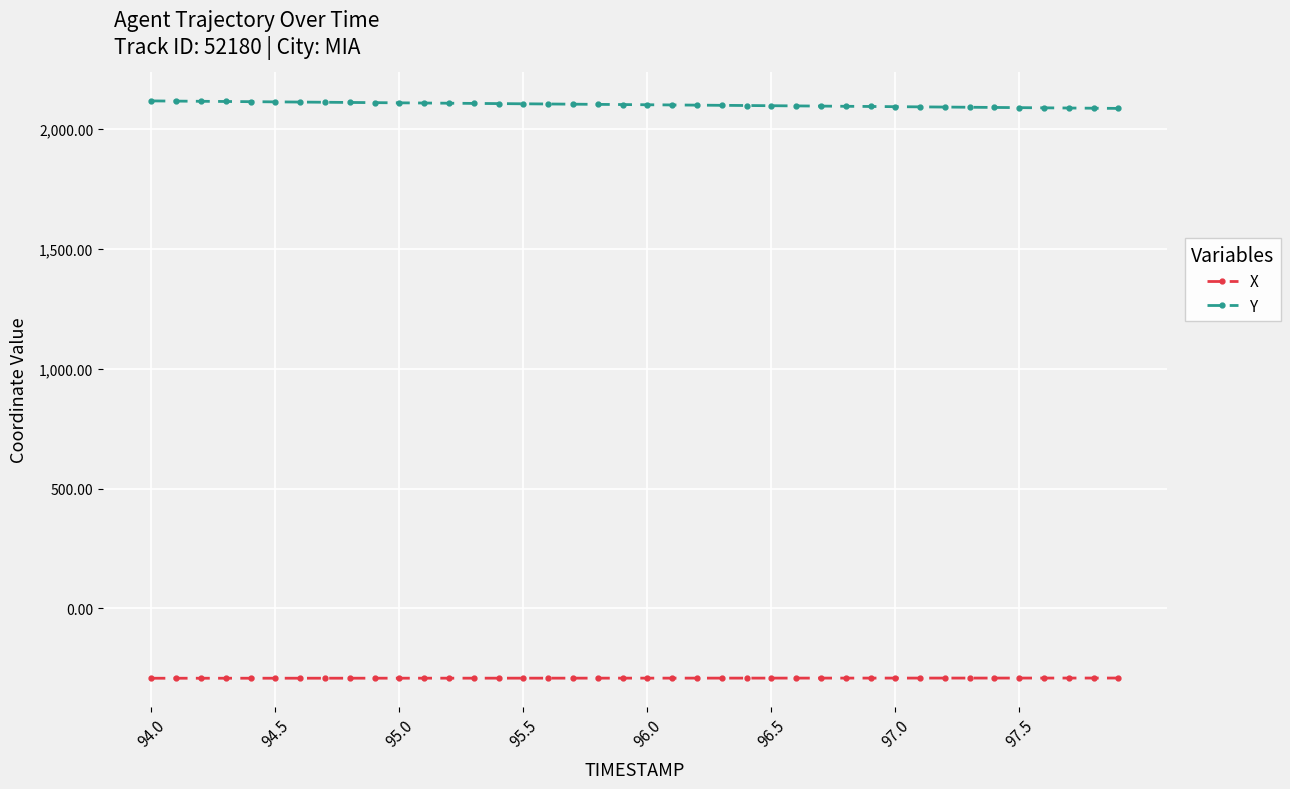

Rank the series by their average value, from highest to lowest.

Y, X